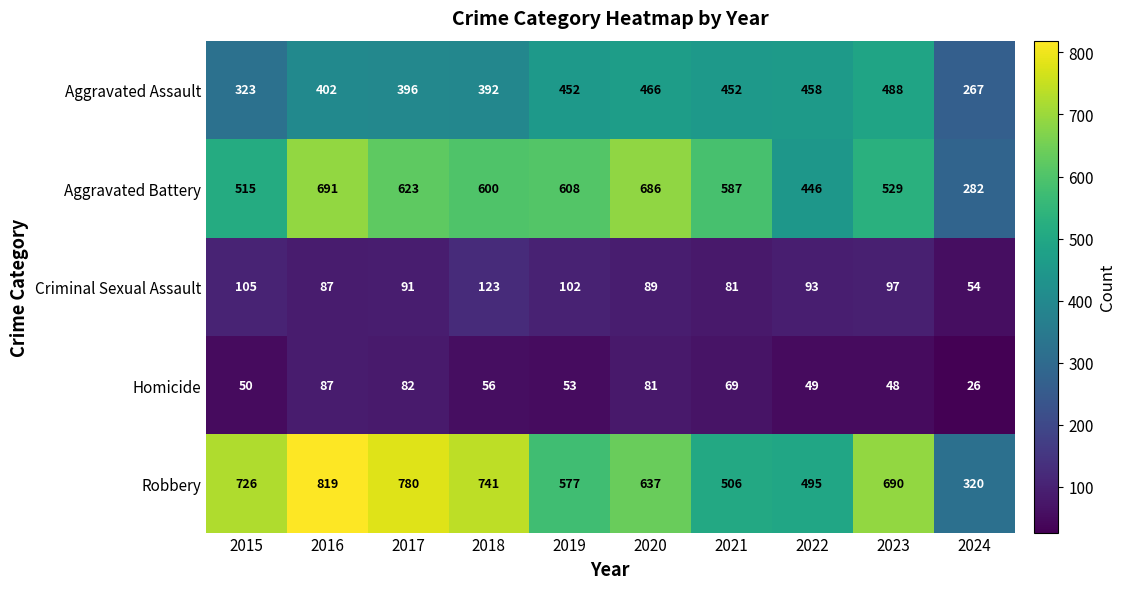

Is the value of Aggravated Assault at 2019 greater than the value of Criminal Sexual Assault at 2023?

Yes